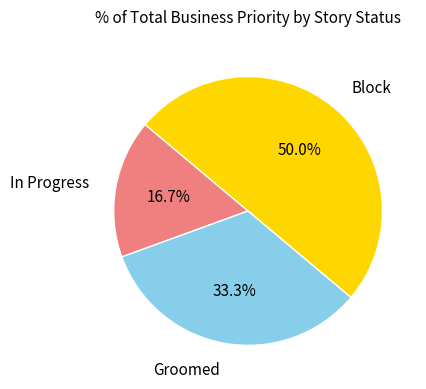

What is the total percentage of Block and In Progress?

66.7%